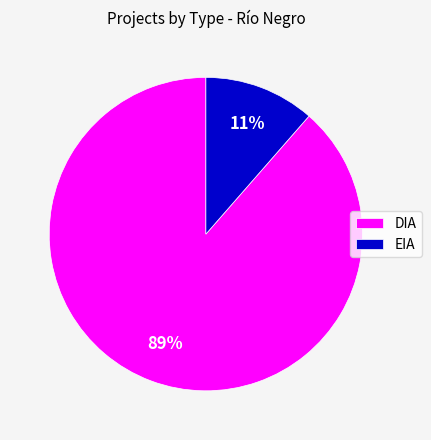

What percentage is the EIA slice, to the nearest percent?

11%